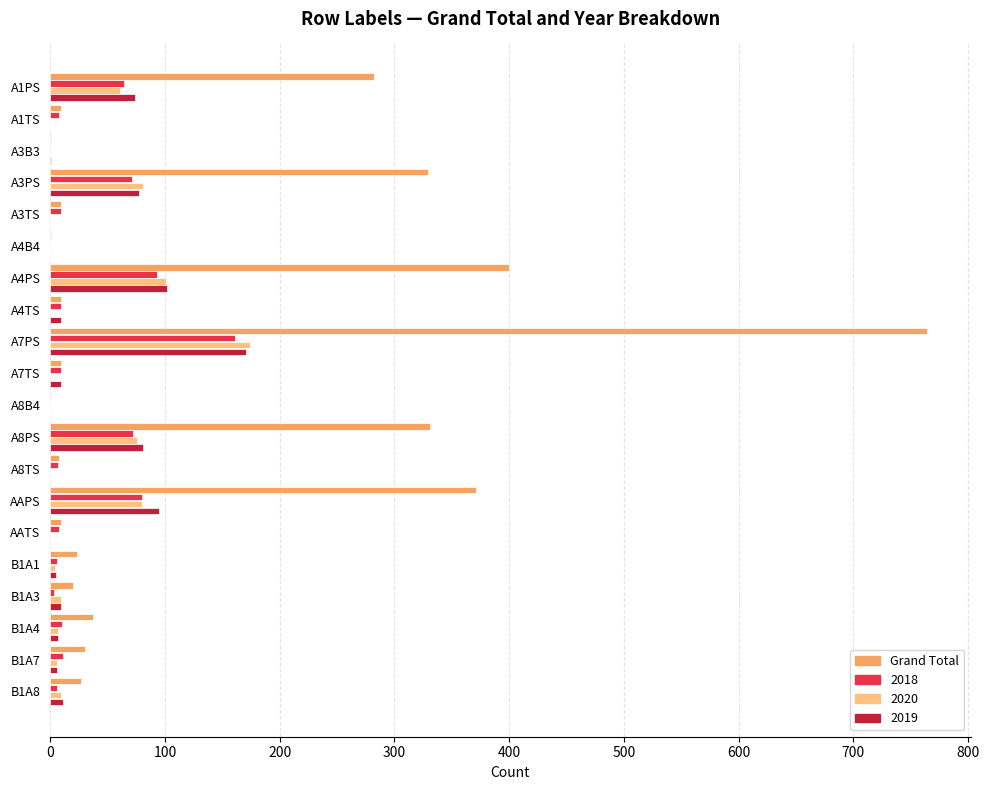

Count the number of categories in the chart.

20